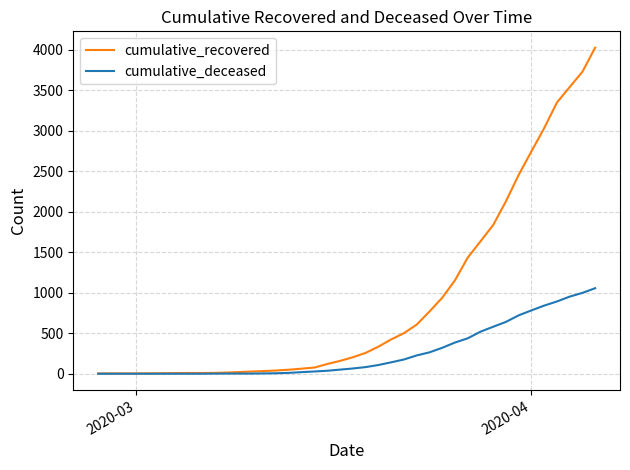

How many distinct data groups are displayed?

2